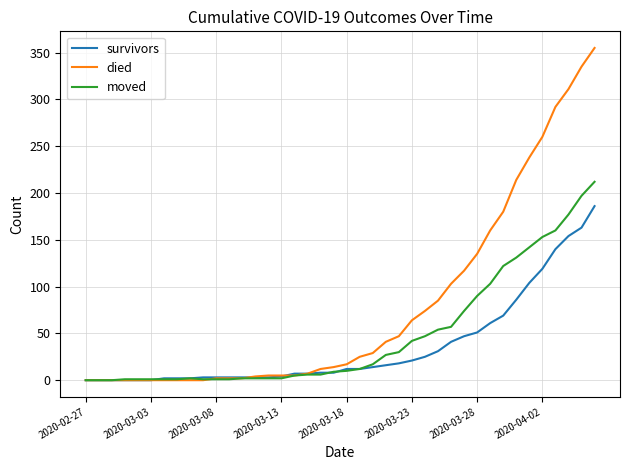

List the series in order of their overall mean, lowest first.

survivors, moved, died